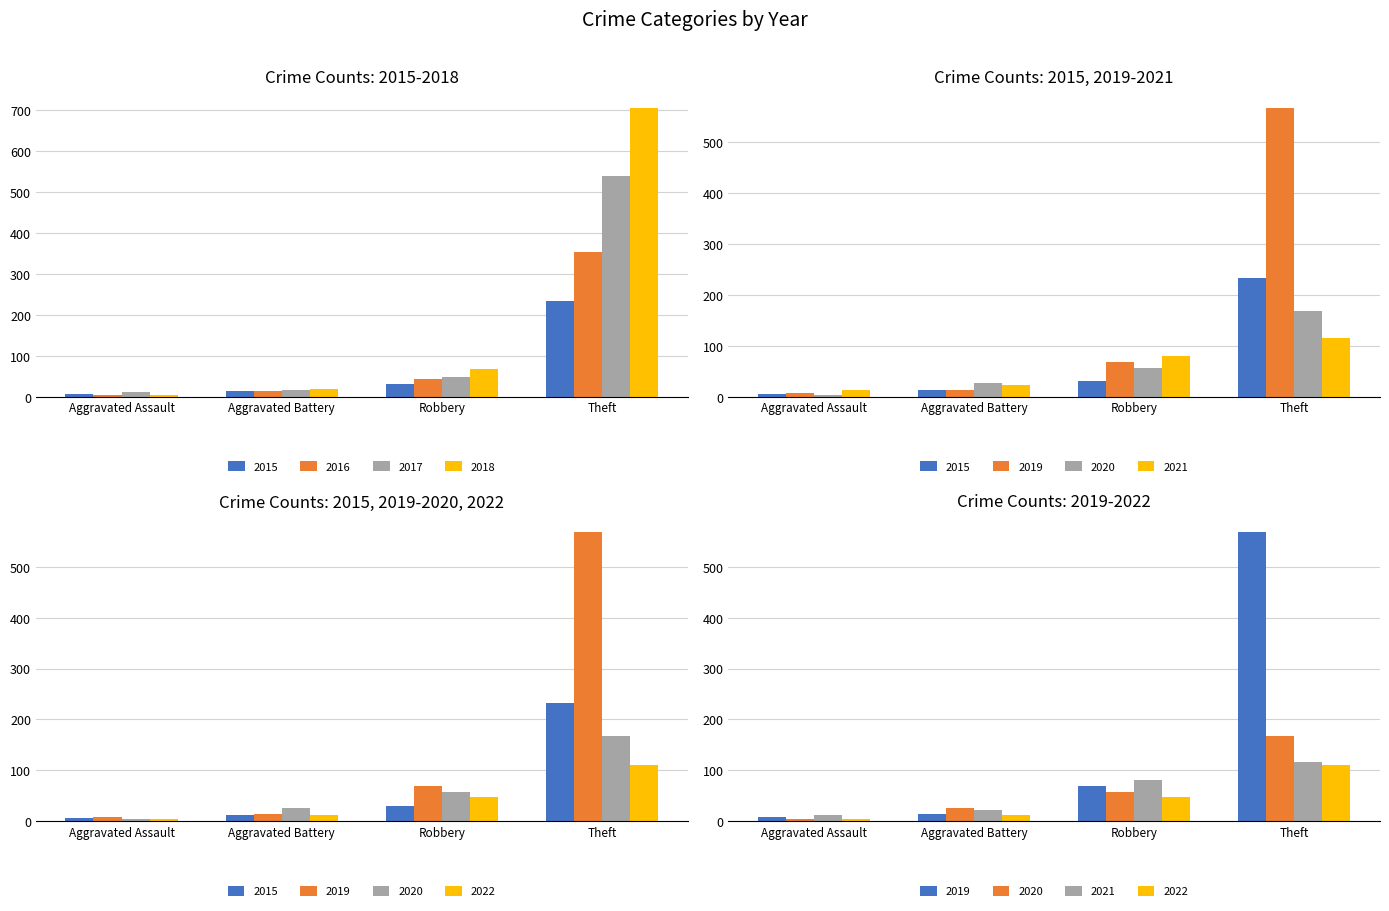

Rank the series at Robbery from lowest to highest value.

2015, 2016, 2017, 2018